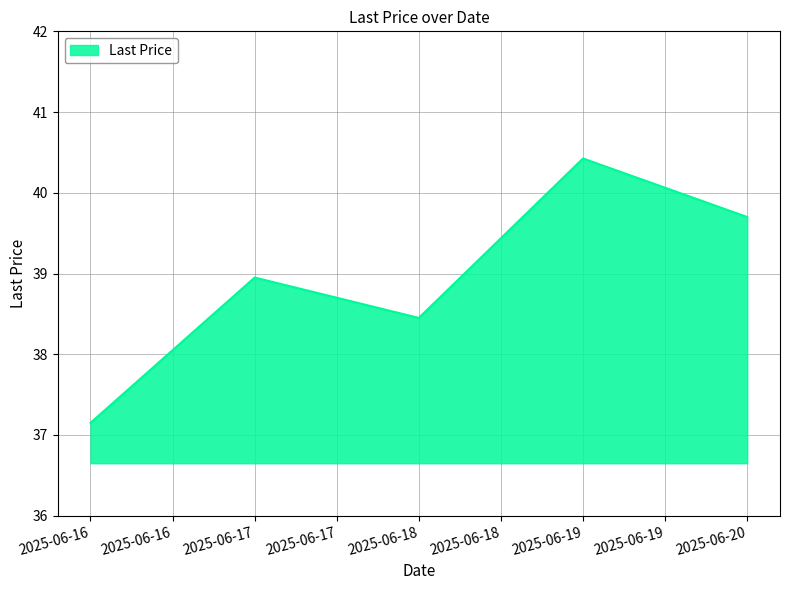

How many lines are shown in the chart?

1